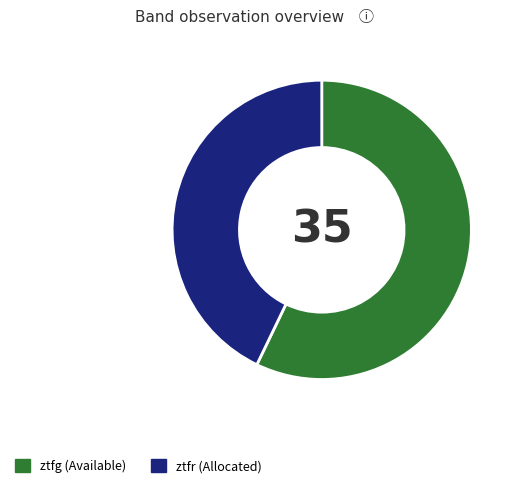

How many segments does this pie chart have?

2